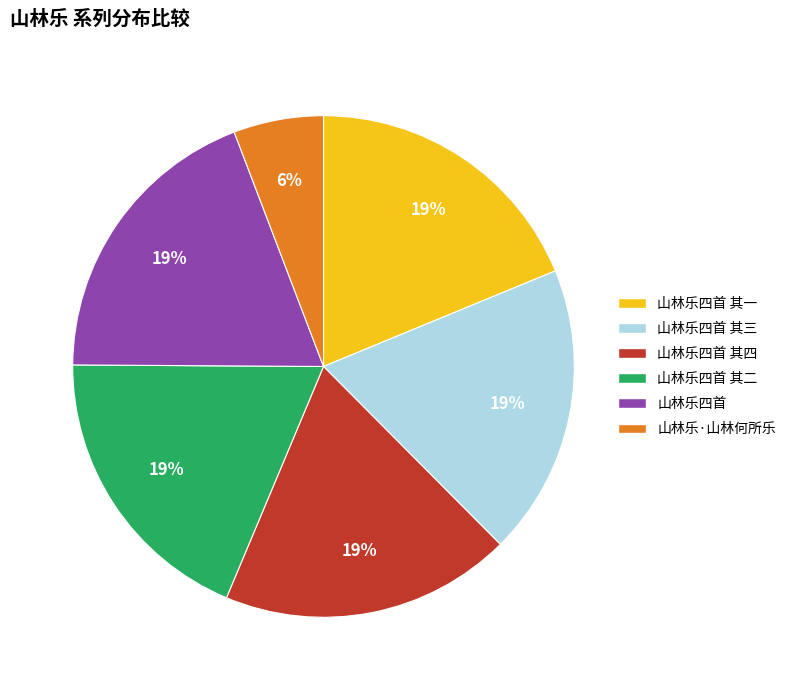

Does any single category account for the majority?

No